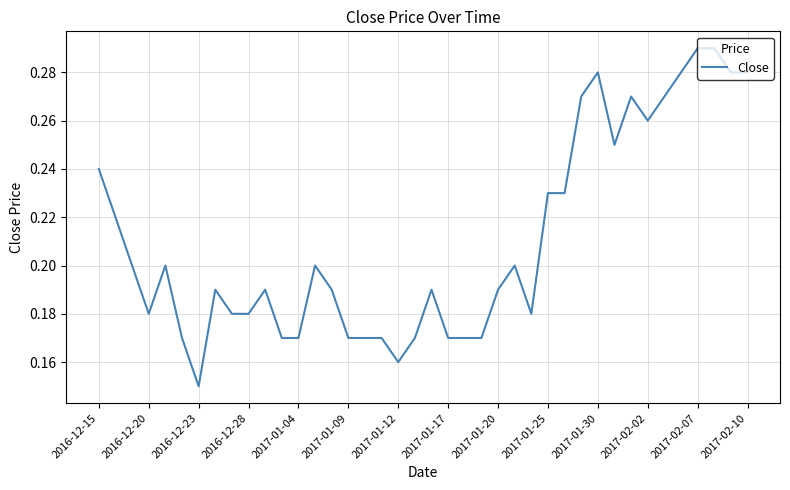

How many points are higher than both their immediate neighbors (excluding endpoints)?

8